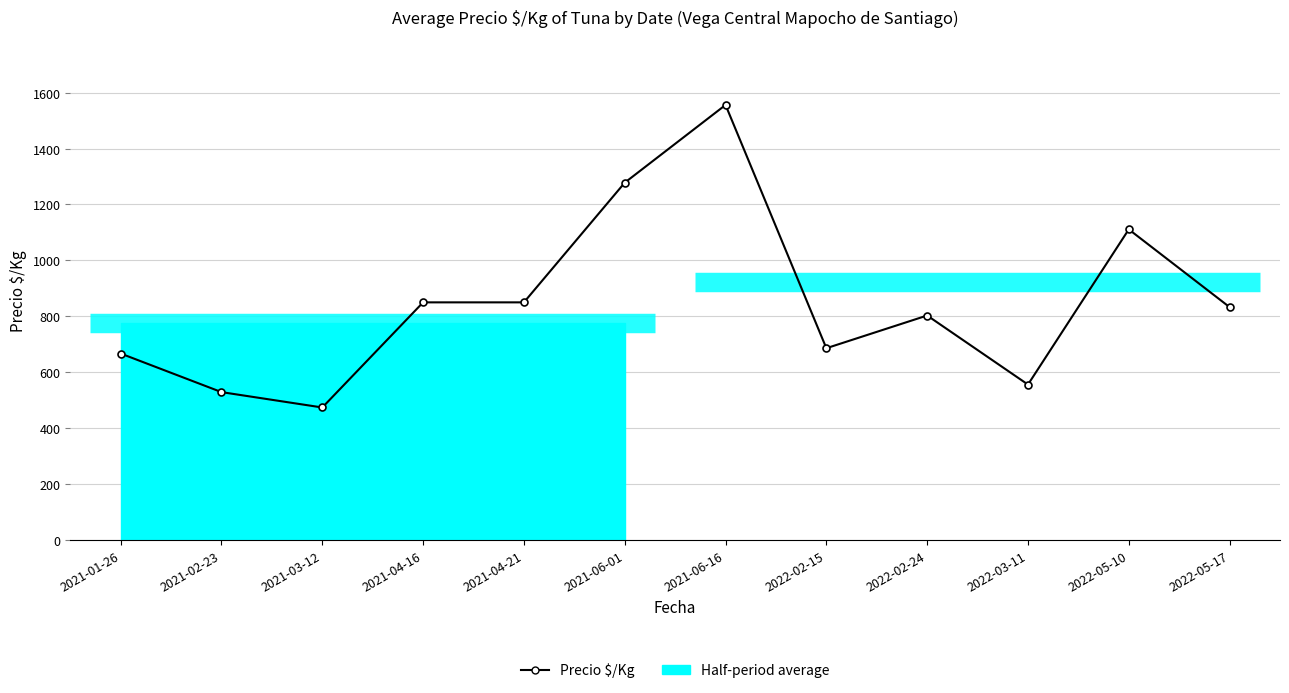

Reading left to right, transcribe all the data shown in this chart.

667	529	474	850	850	1278	1556	686	803	556	1111	833